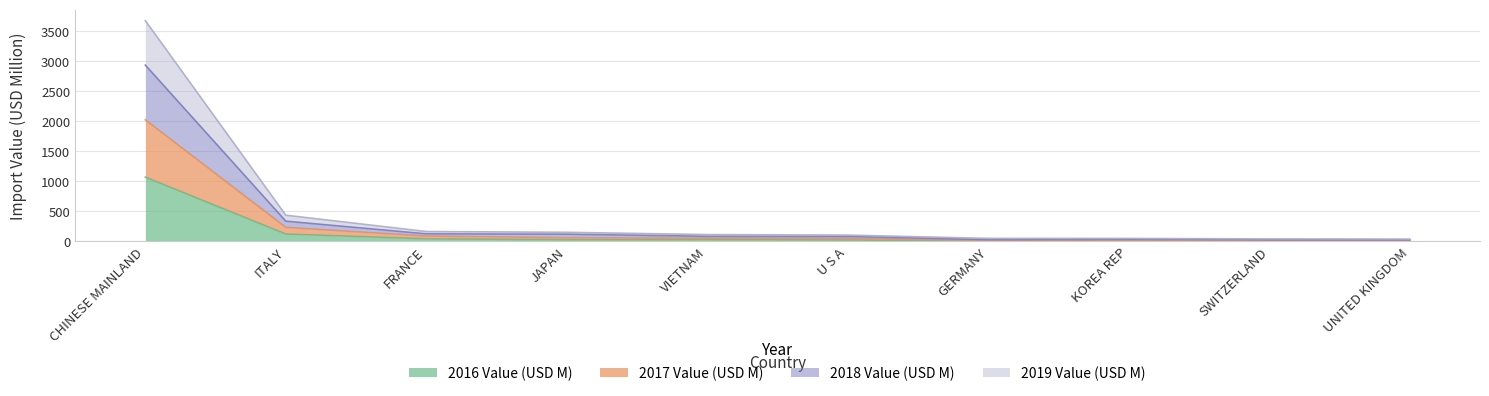

At which category does 2016 Value (USD M) reach its first local peak?

VIETNAM